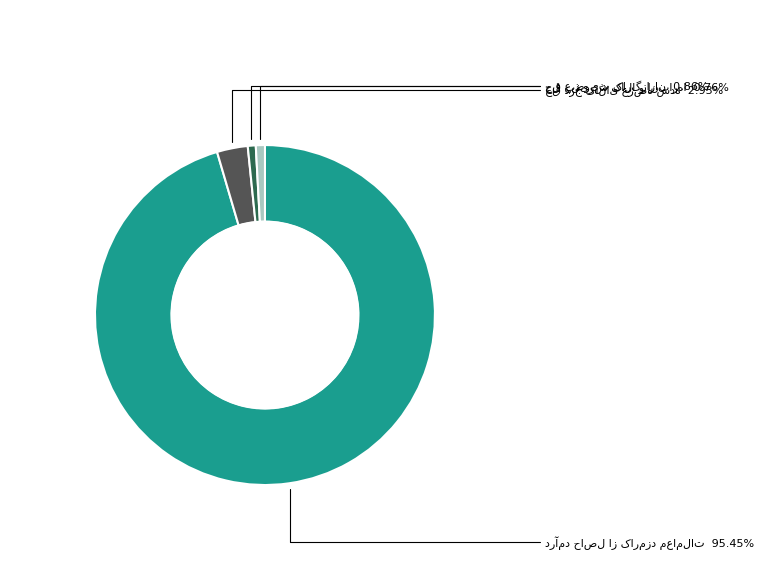

Is there a majority slice in this chart?

Yes